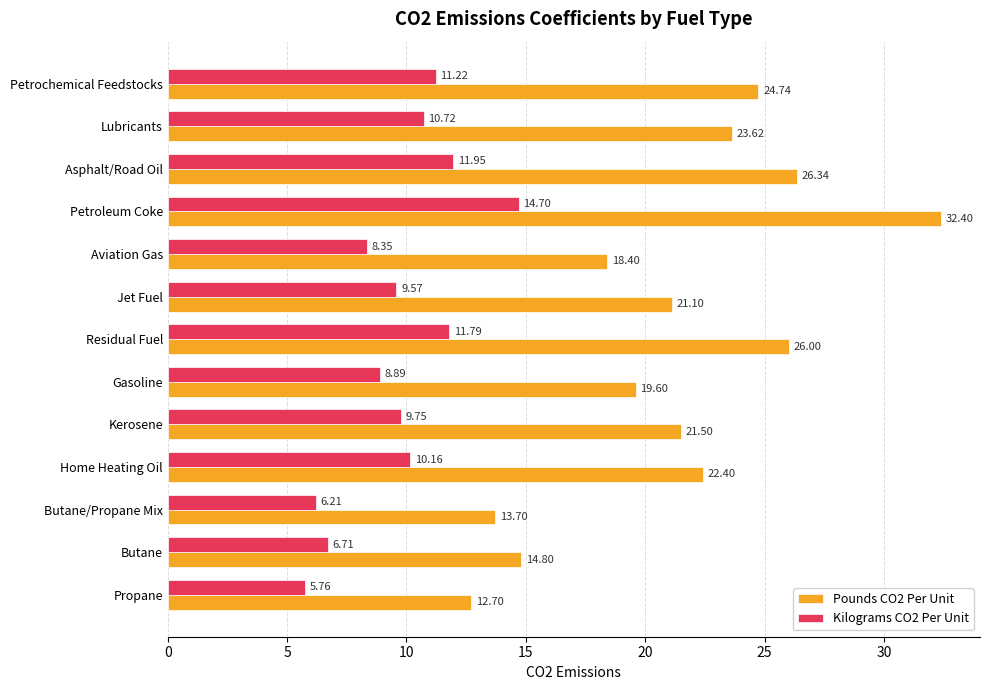

What is the sum of the Pounds CO2 Per Unit values at Petrochemical Feedstocks and Home Heating Oil?

47.1